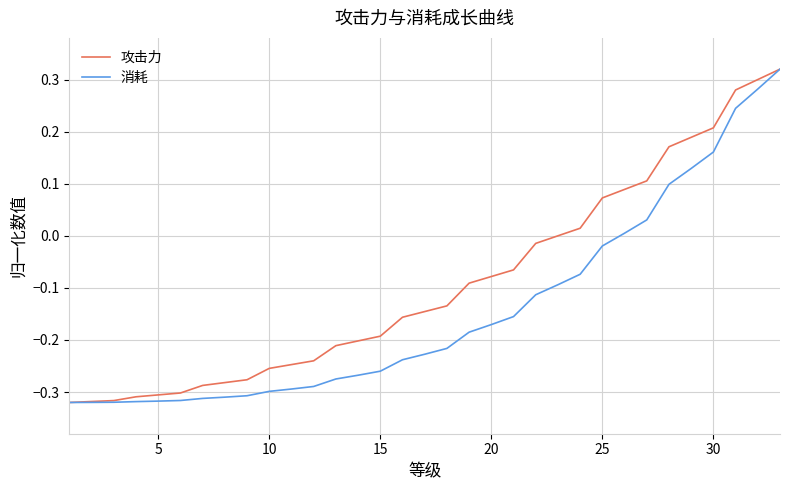

Does the chart have visible grid lines?

Yes